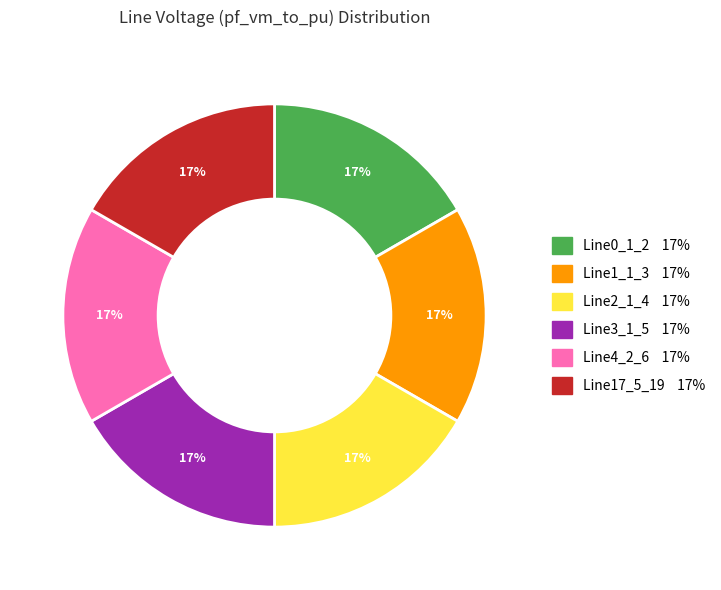

Is there a majority slice in this chart?

No